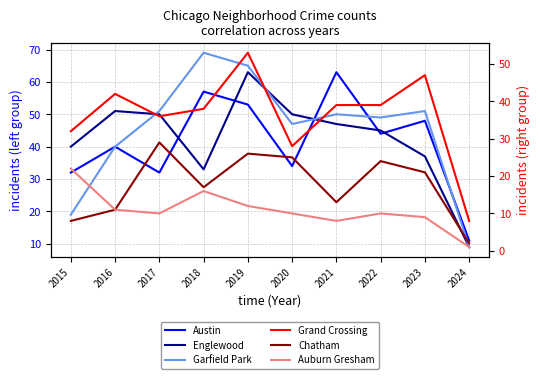

Rank the categories by Grand Crossing value from lowest to highest.

2024, 2020, 2015, 2017, 2018, 2021, 2022, 2016, 2023, 2019